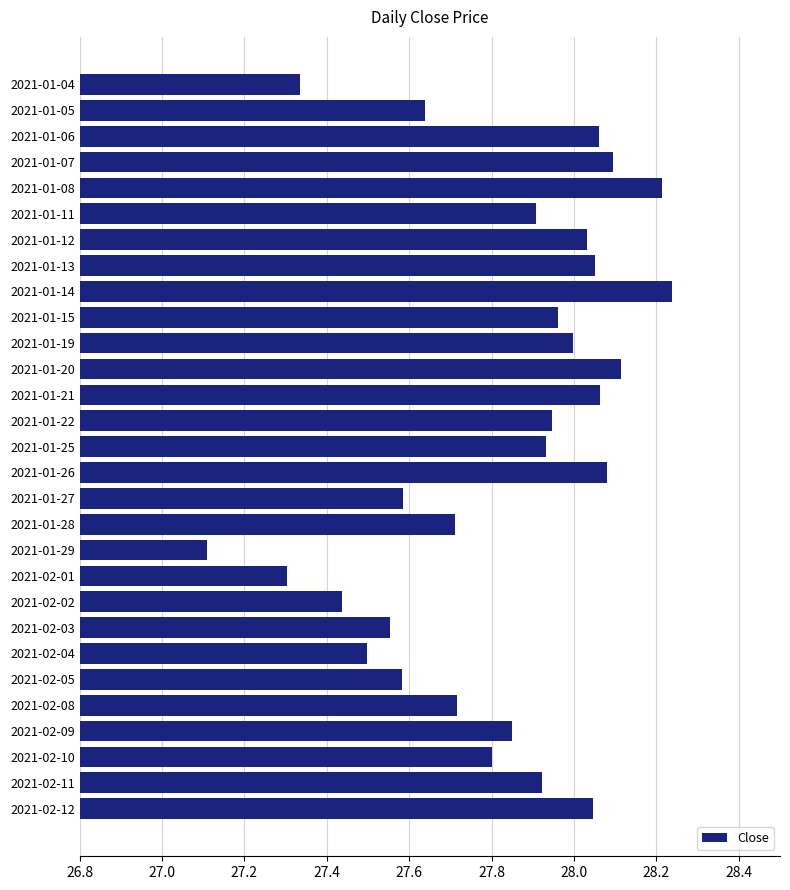

Which category has the lowest value across all series?

2021-01-29